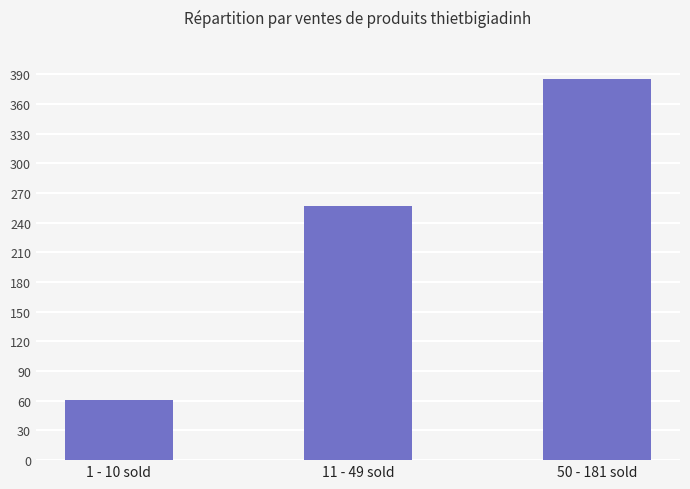

Are the bars horizontal?

No